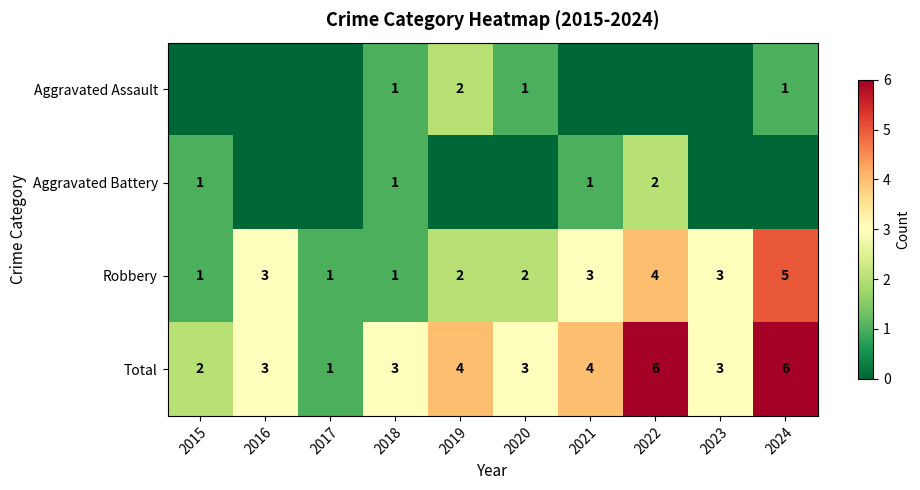

What is the sum of all Total values?

35